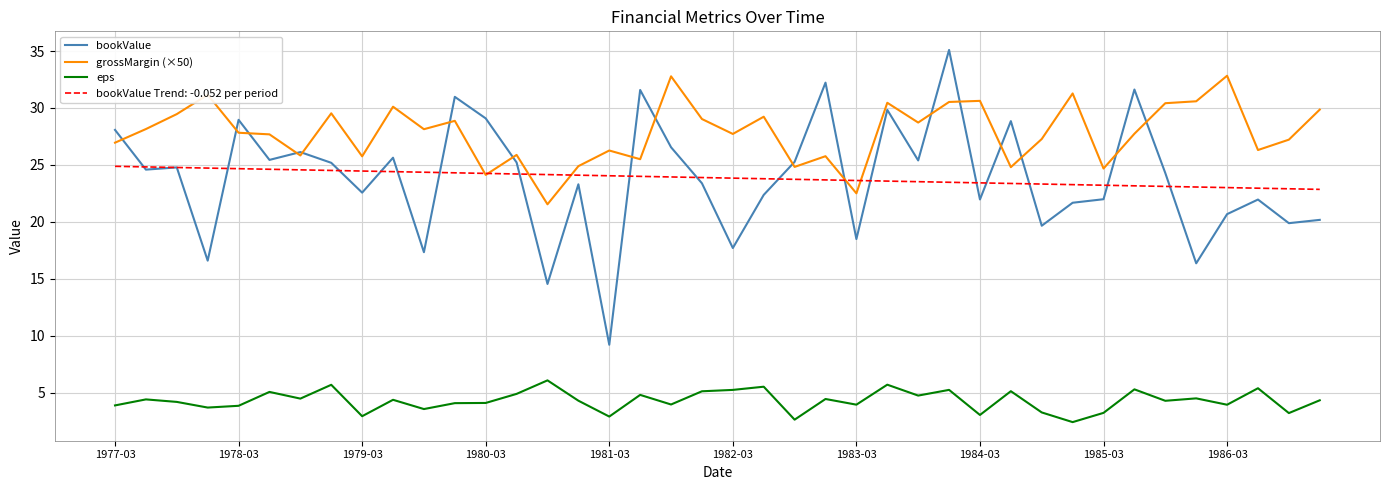

True or false: bookValue and eps intersect in this chart.

False